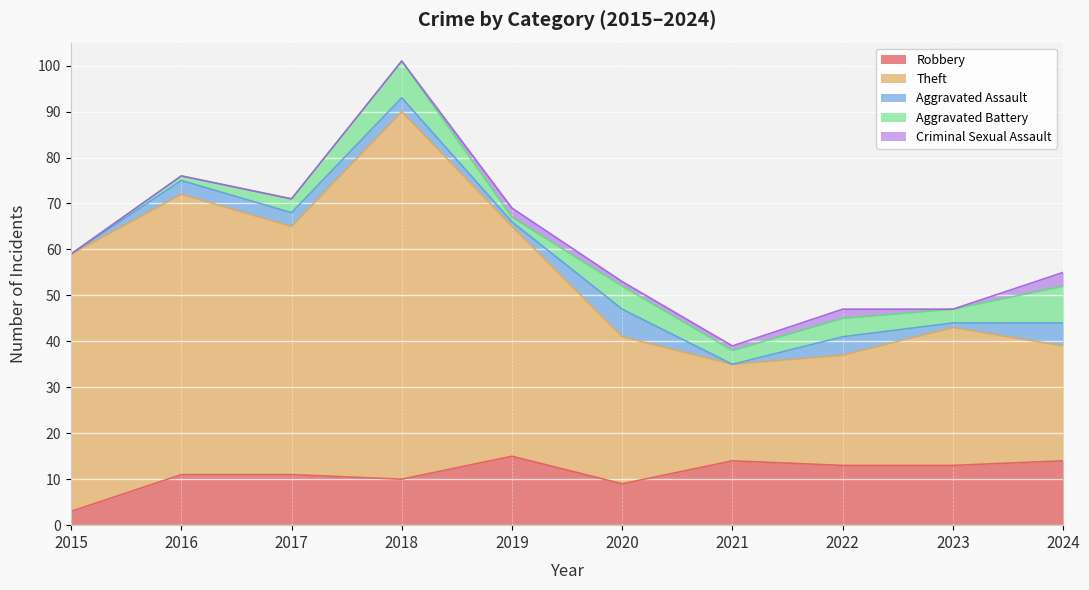

In Aggravated Assault, how many points are higher than both neighbors (excluding endpoints)?

2